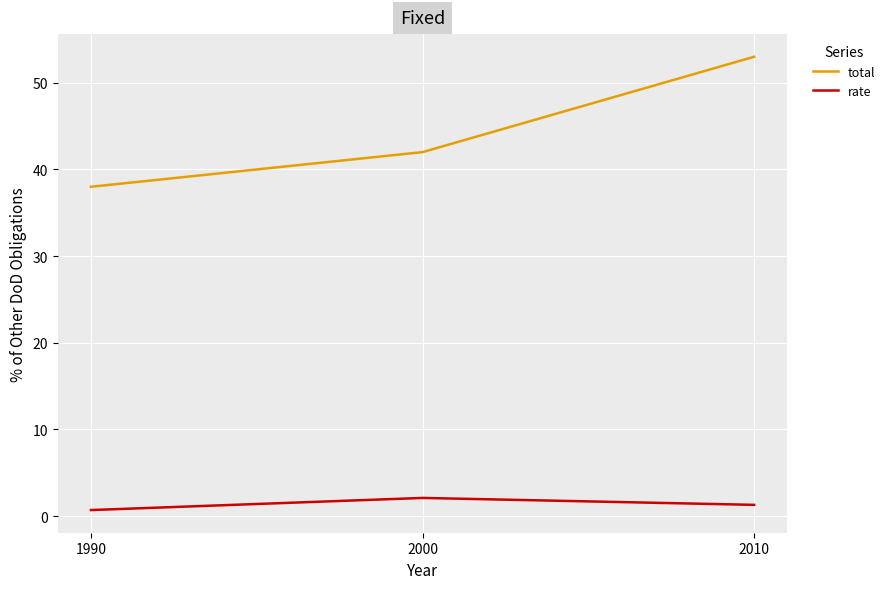

Which series has the largest total across all categories?

total